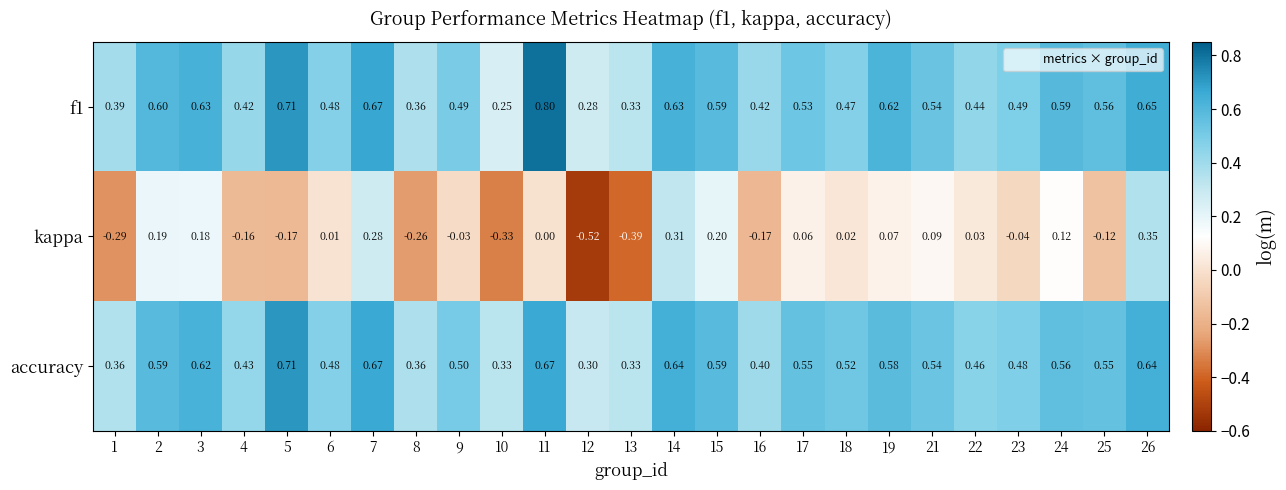

Which series has the largest range (max minus min)?

kappa